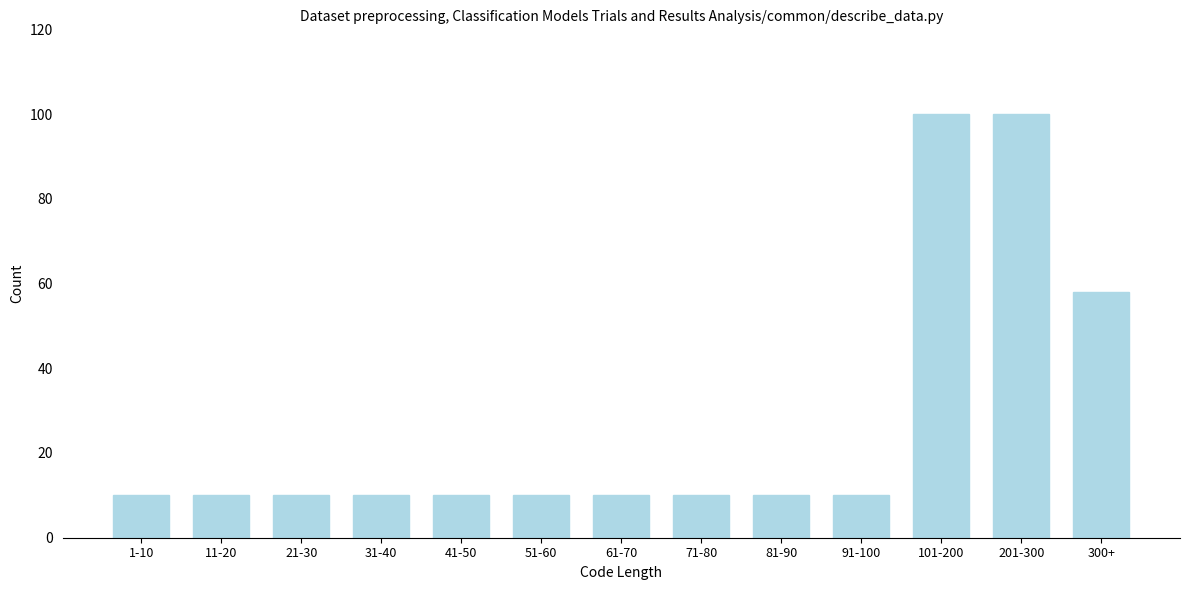

Reading left to right, extract all data points from this chart.

1-10=10	11-20=10	21-30=10	31-40=10	41-50=10	51-60=10	61-70=10	71-80=10	81-90=10	91-100=10	101-200=100	201-300=100	300+=58